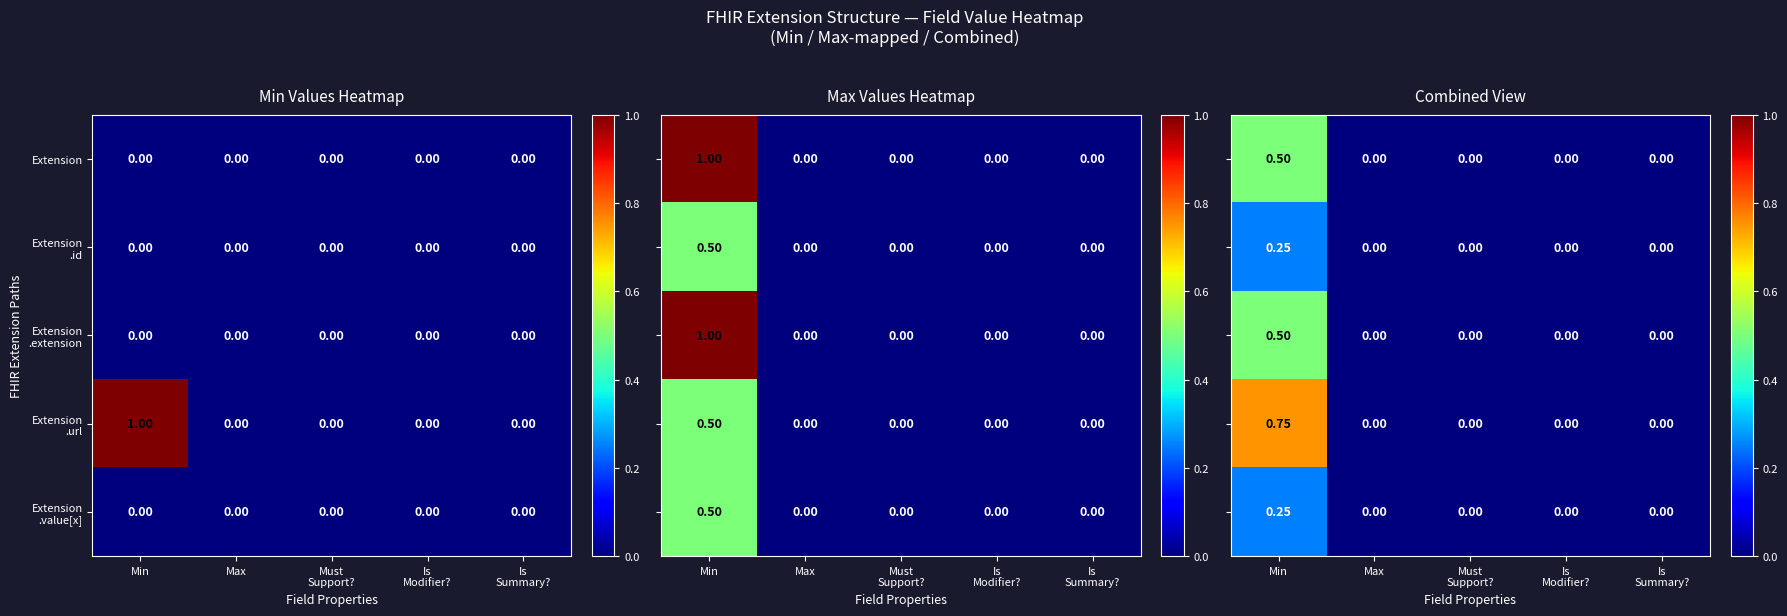

Is the value of Extension .value[x] at Max greater than the value of Extension at Must Support??

No